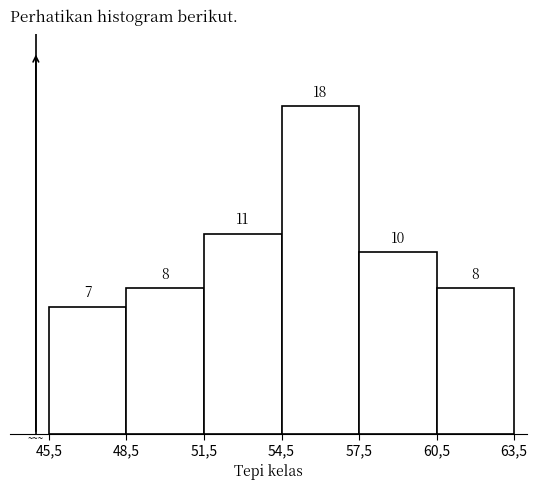

Reading left to right, extract all data points from this chart.

7	8	11	18	10	8